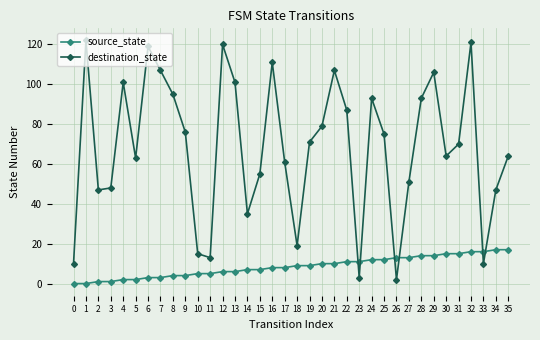

Which series has the widest spread of values?

destination_state